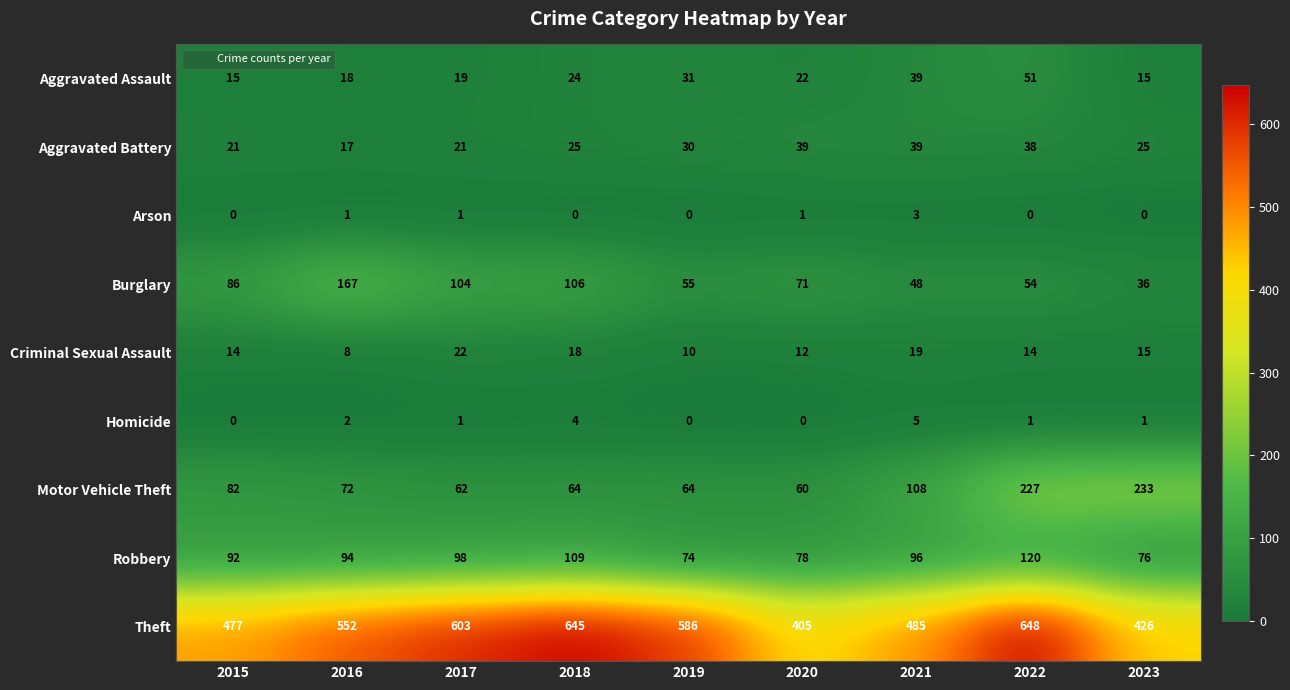

Which label corresponds to the largest value in the chart?

2022